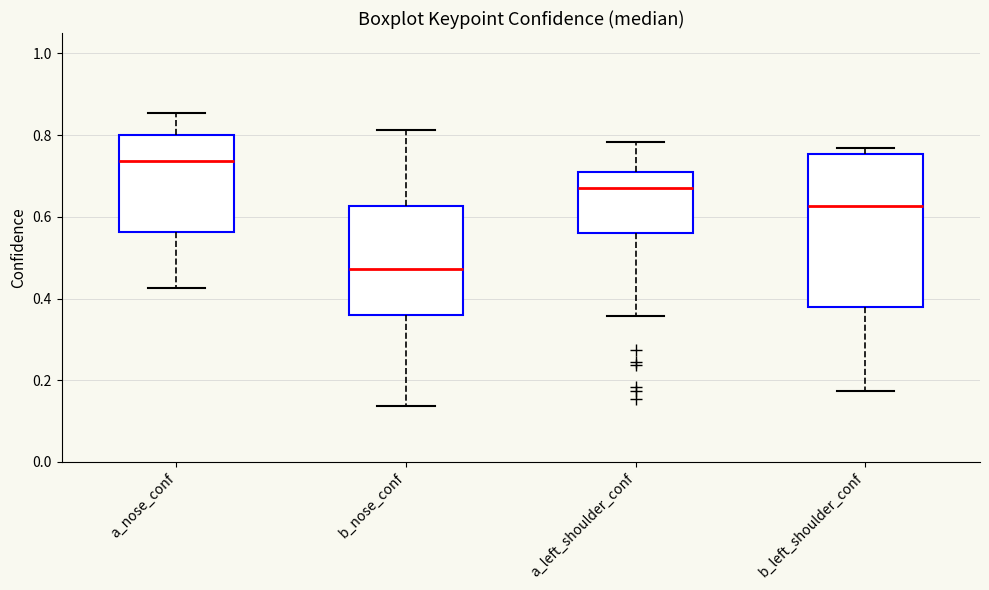

Which box is the tallest, from its lower edge to its upper edge?

b_left_shoulder_conf